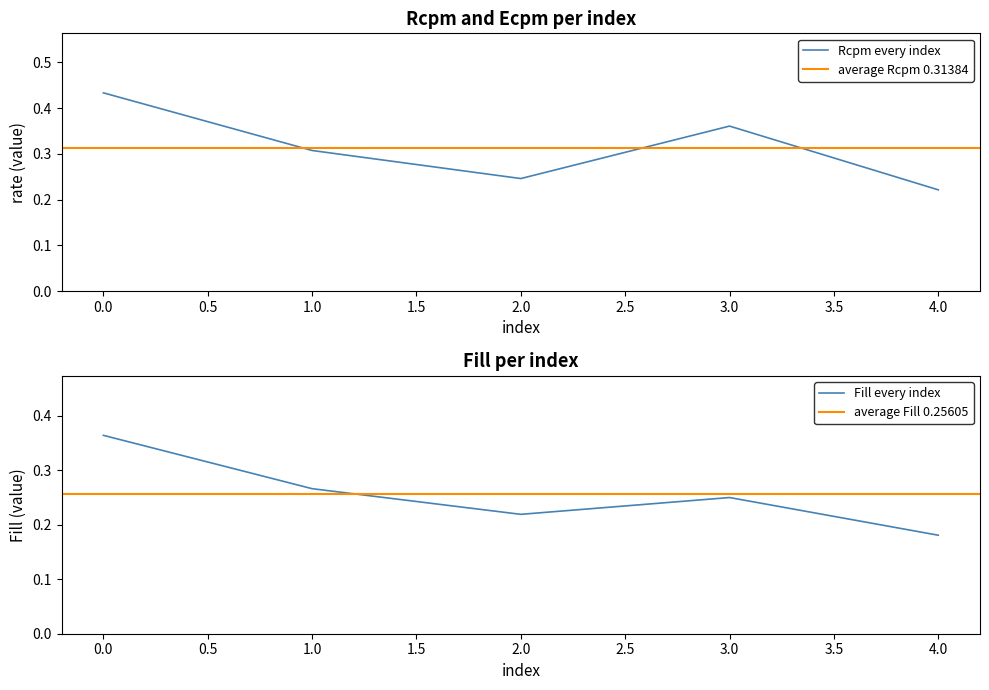

Does the chart have visible grid lines?

No